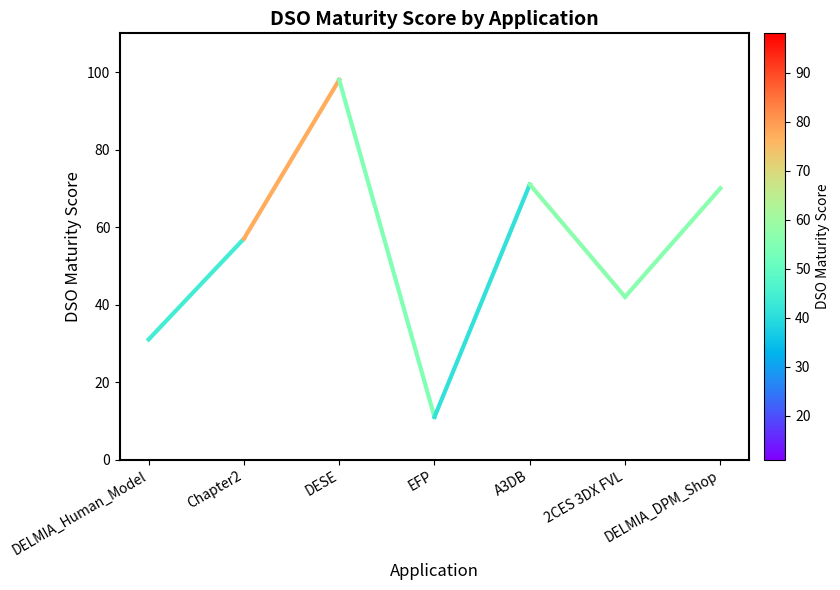

At which category does the chart reach its peak across all series?

DESE